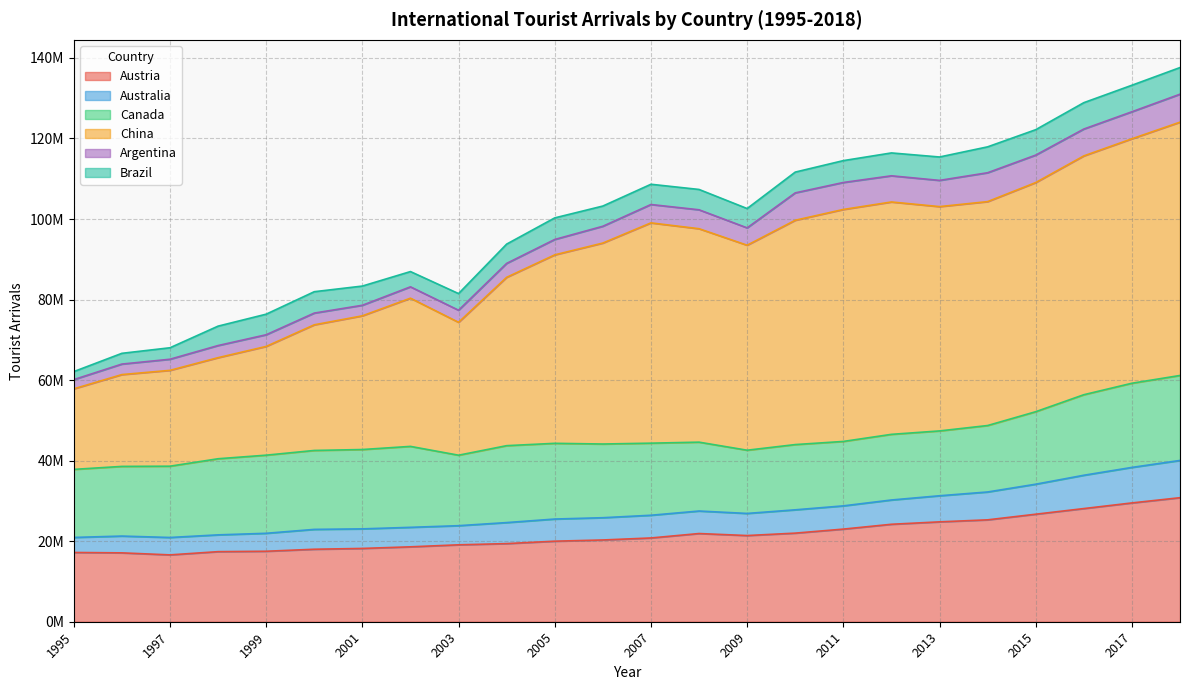

What is the sum of the Austria values at 2004 and 2006?

39700000